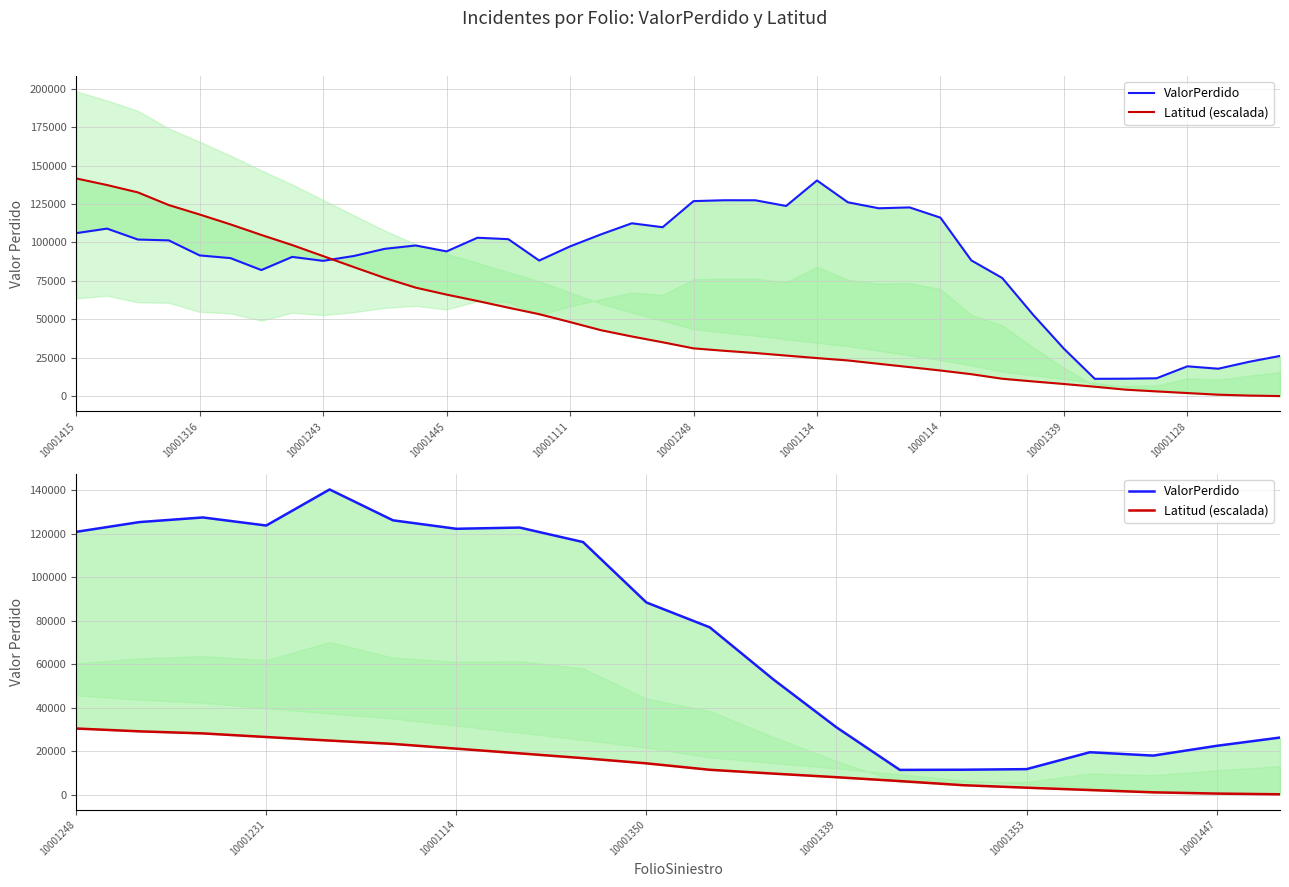

How many series are shown in this chart?

2